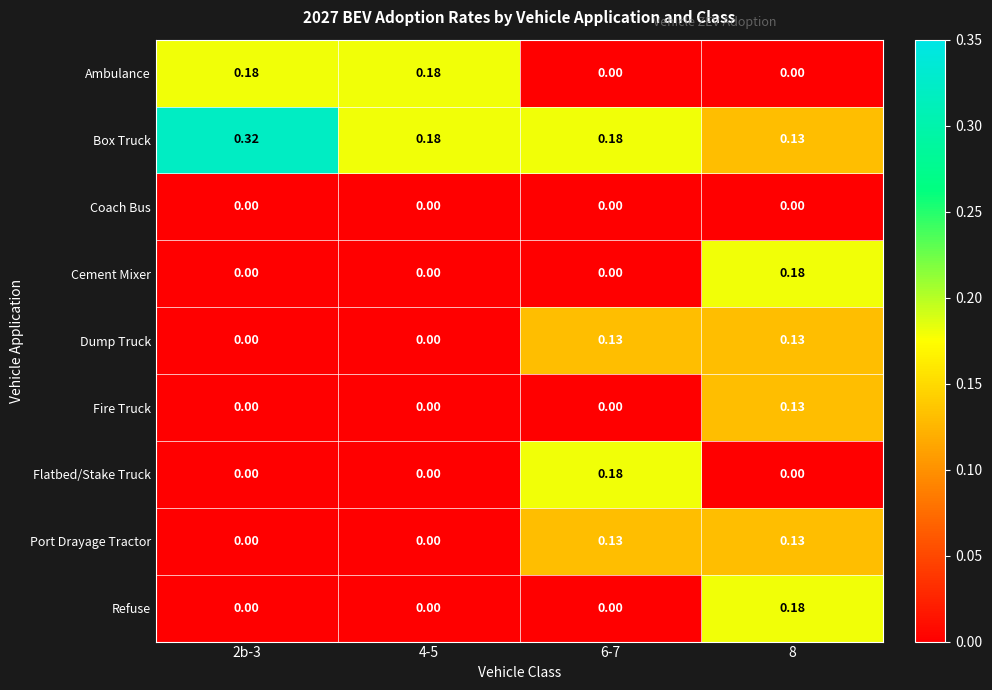

Which series has the largest total across all categories?

Box Truck